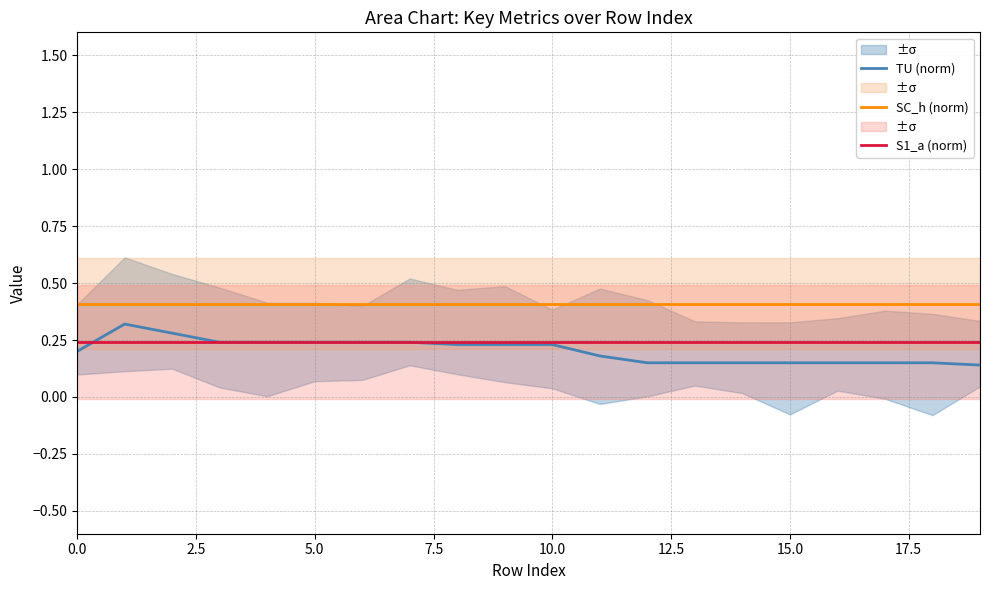

What is the value of the S1_a (norm) point at the 8th from the left?

0.2